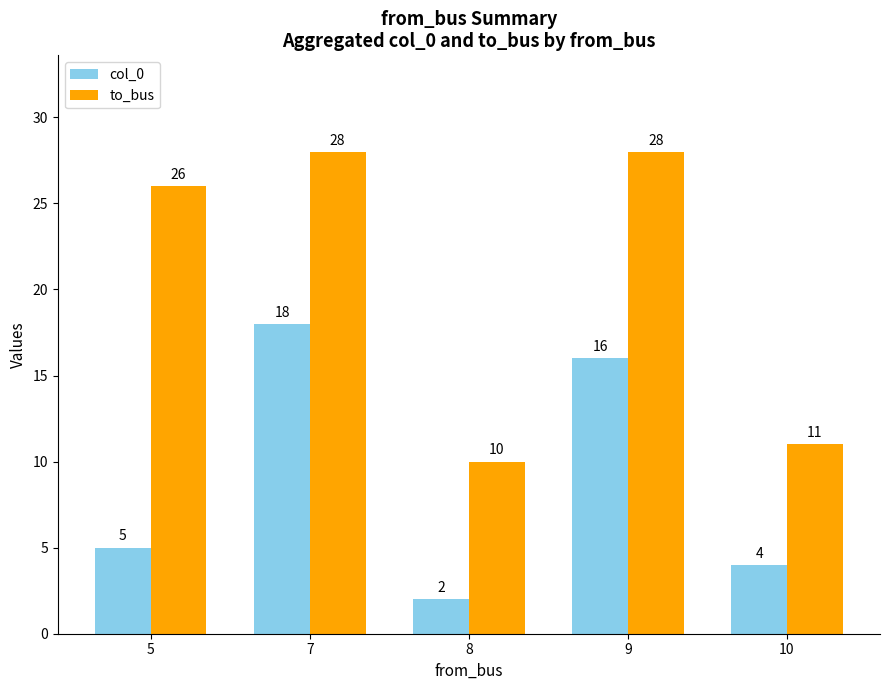

What is the lowest value of the to_bus series?

10